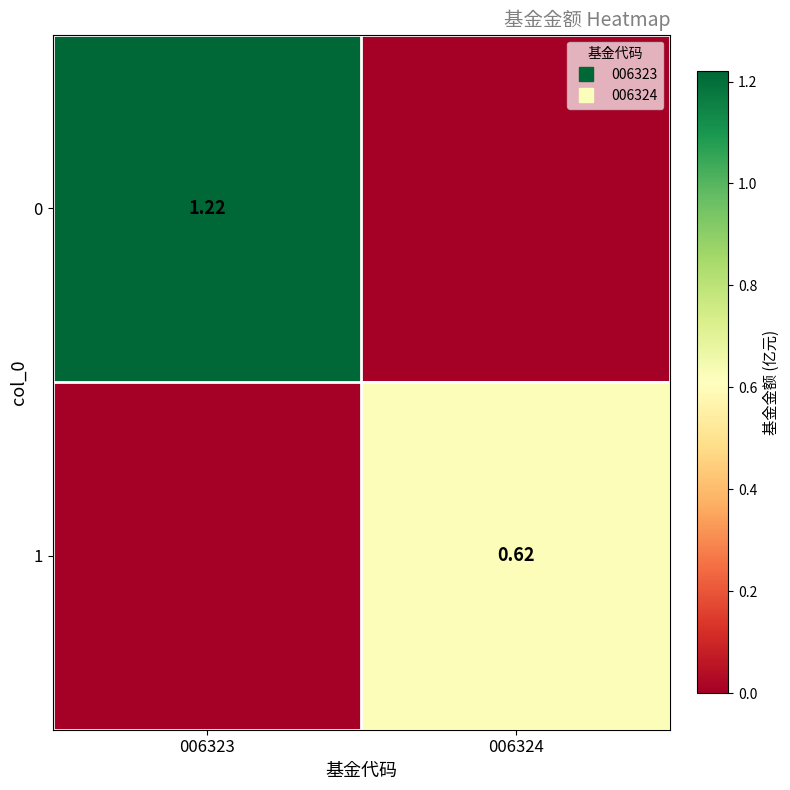

How many series are shown in this chart?

2